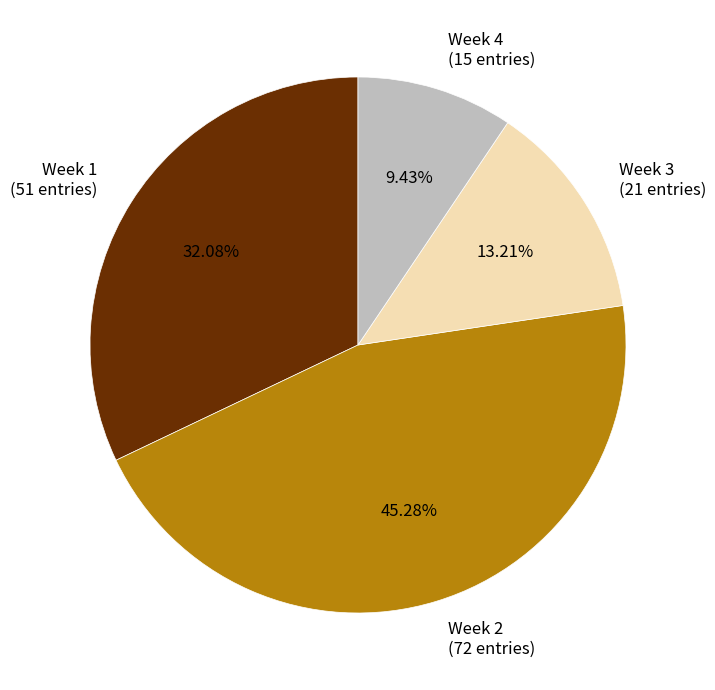

Rank the categories by value from lowest to highest.

Week 4, Week 3, Week 1, Week 2